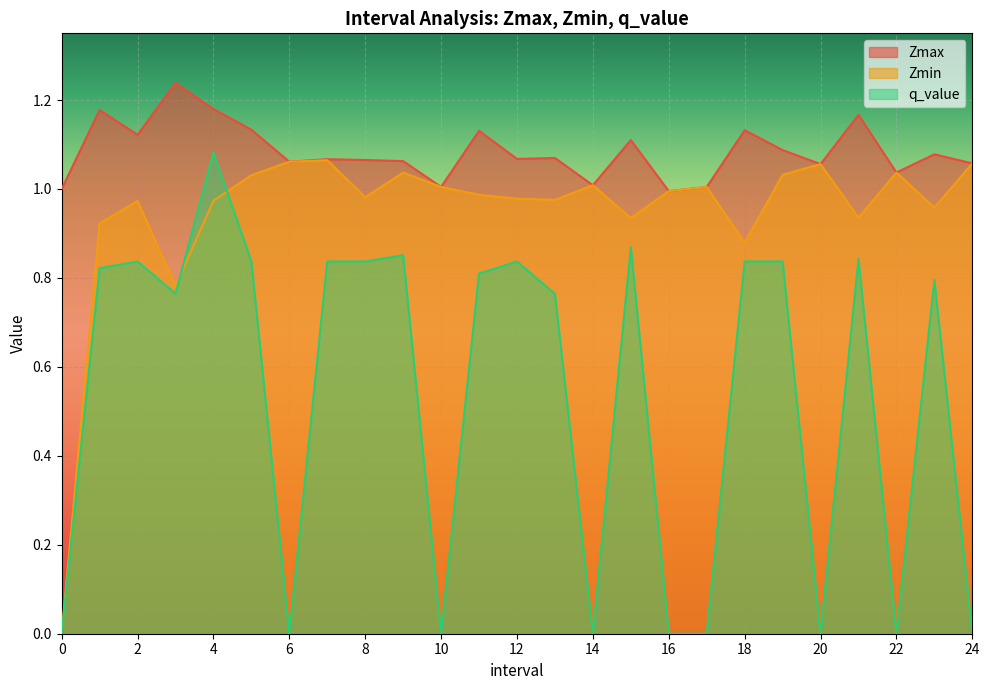

How many data points in Zmax are less than 1?

1